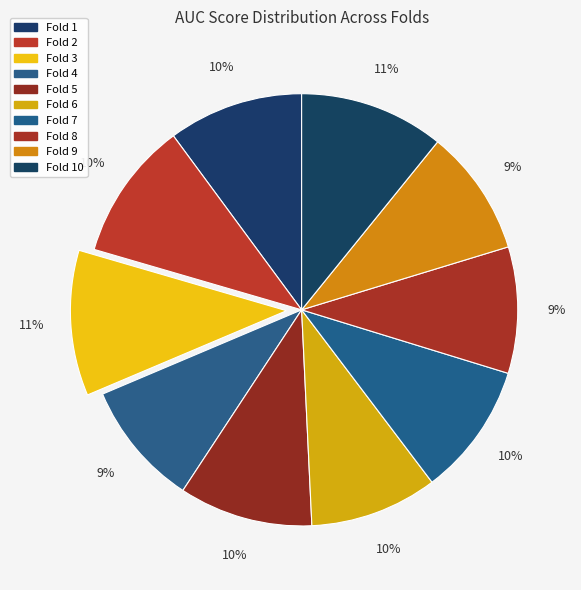

How many segments does this pie chart have?

10